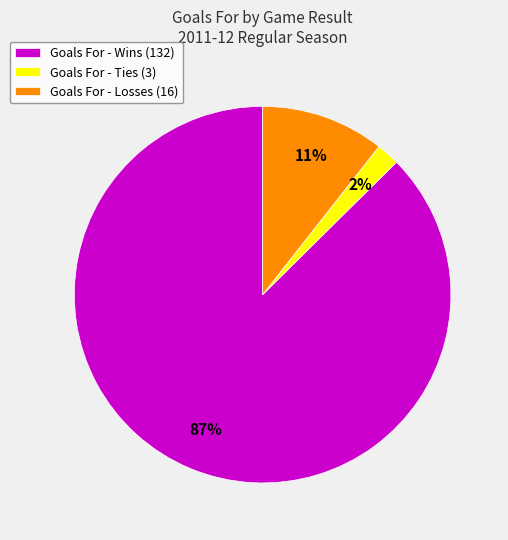

Which has a higher value, Goals For - Ties (3) or Goals For - Losses (16)?

Goals For - Losses (16)